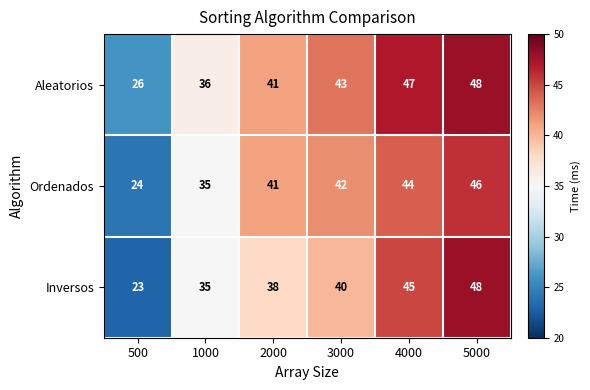

How many data points does each series have?

6